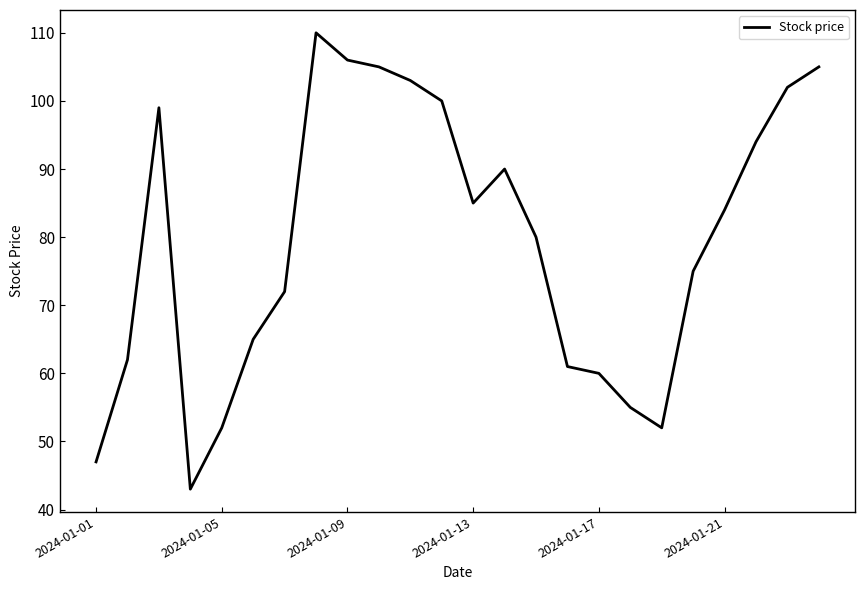

What is the maximum value shown in the chart?

110